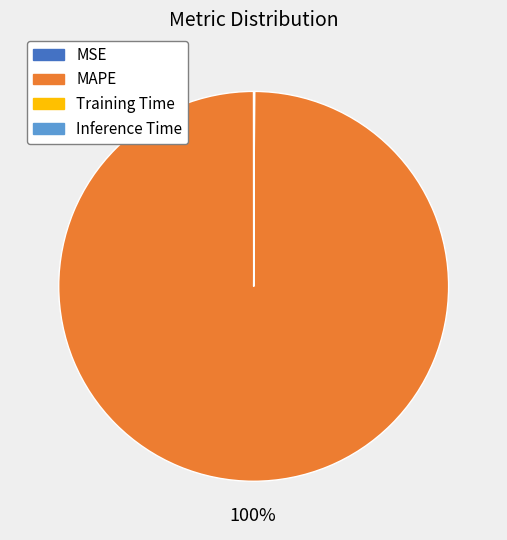

Is there a majority slice in this chart?

Yes